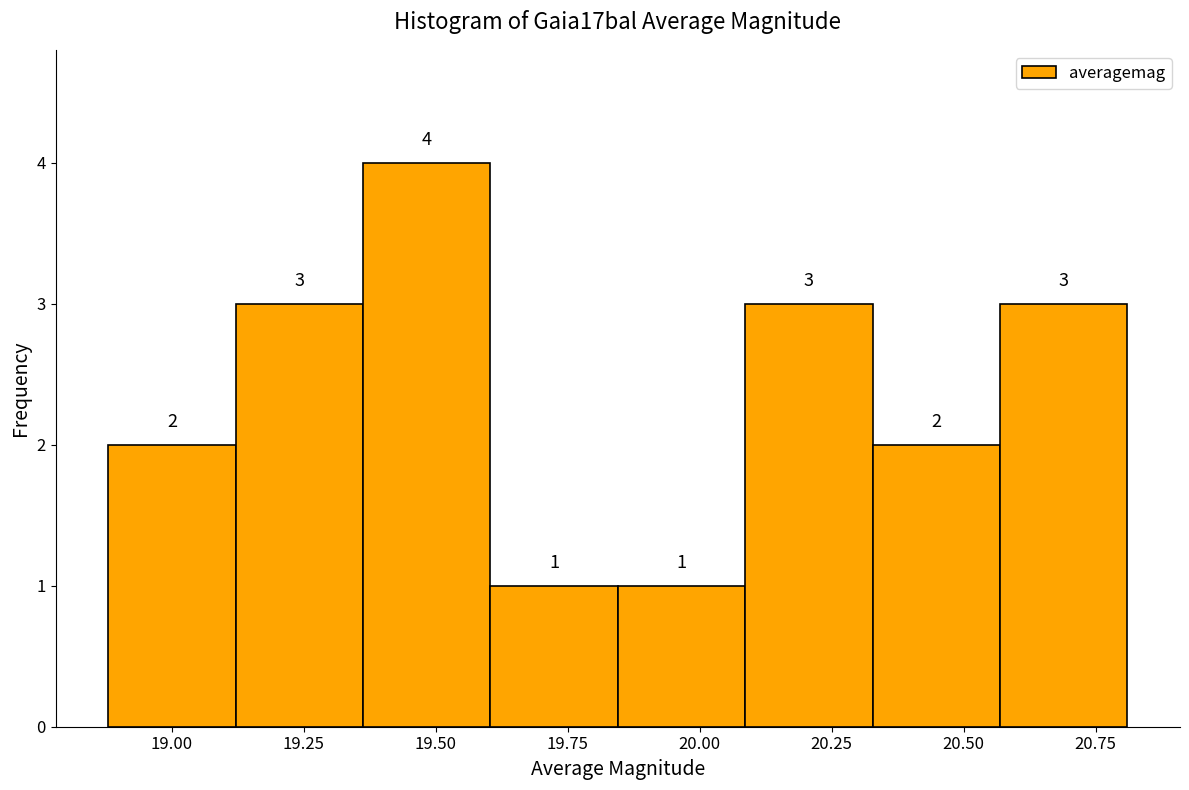

How tall is the bar that spans 20.35 to 20.55 on the x-axis? The bar edges are not printed on the chart, so give them approximately, as read against the axis.

2